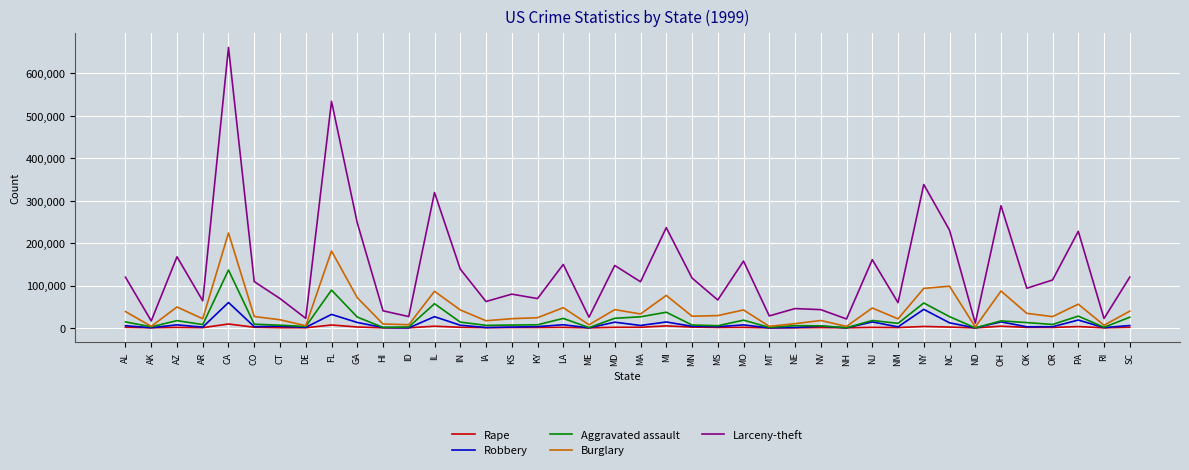

True or false: Larceny-theft has a value of 147465 at OK.

False